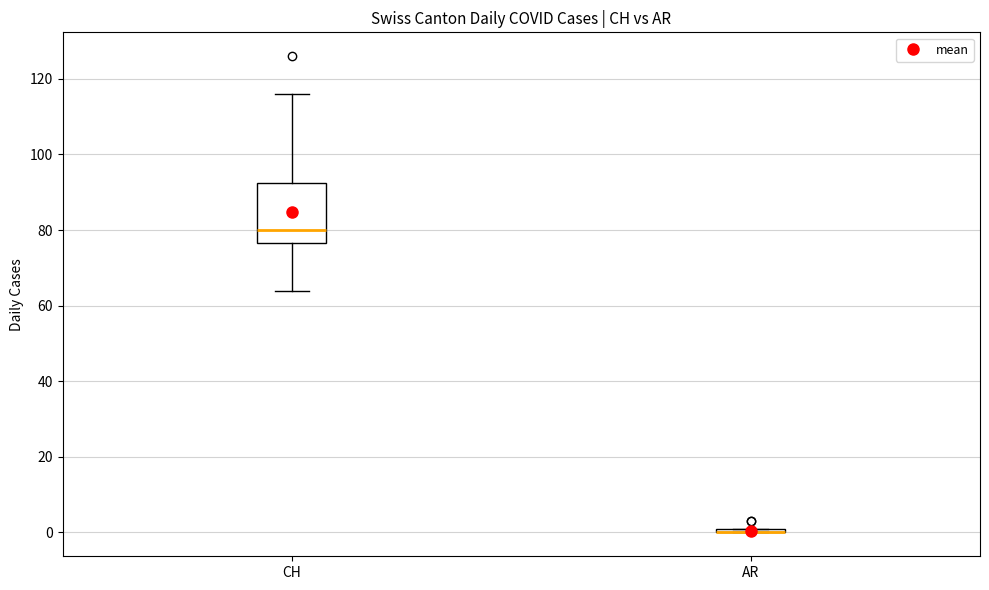

Which box is the tallest, from its lower edge to its upper edge?

CH